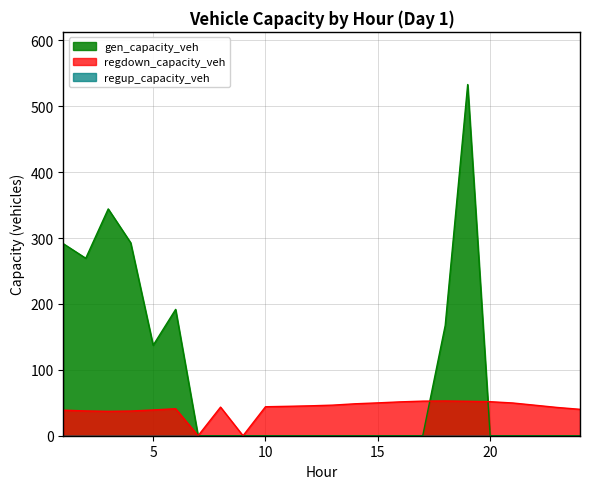

Reading left to right, list all the values displayed in this chart.

gen_capacity_veh: 1=291.5	2=269.4	3=344.3	4=292.9	5=137.3	6=191.7	7=0.0	8=0.0	9=0.0	10=0.0	11=0.0	12=0.0	13=0.0	14=0.0	15=0.0	16=0.0	17=0.0	18=167.4	19=533.1	20=0.0	21=0.0	22=0.0	23=0.0	24=0.0
regdown_capacity_veh: 1=38.8	2=37.6	3=37.1	4=37.5	5=39.1	6=41.0	7=0.0	8=43.4	9=0.0	10=44.0	11=44.6	12=45.4	13=46.5	14=48.5	15=49.9	16=51.4	17=52.5	18=52.8	19=52.3	20=51.7	21=49.7	22=46.3	23=42.9	24=40.1